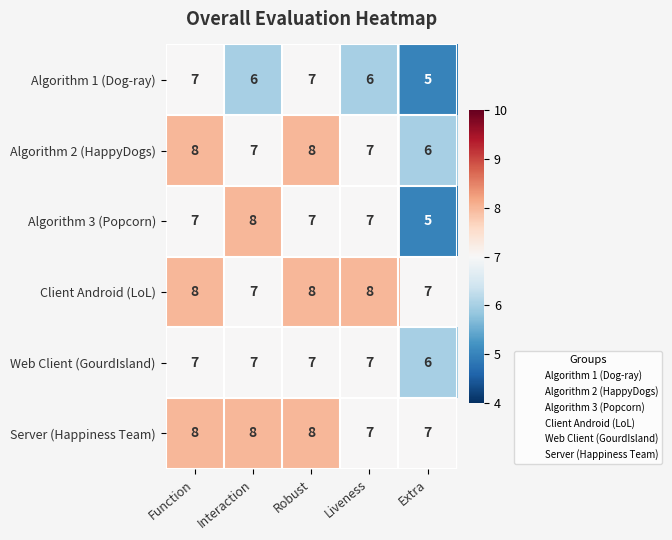

What is the greatest value displayed?

8